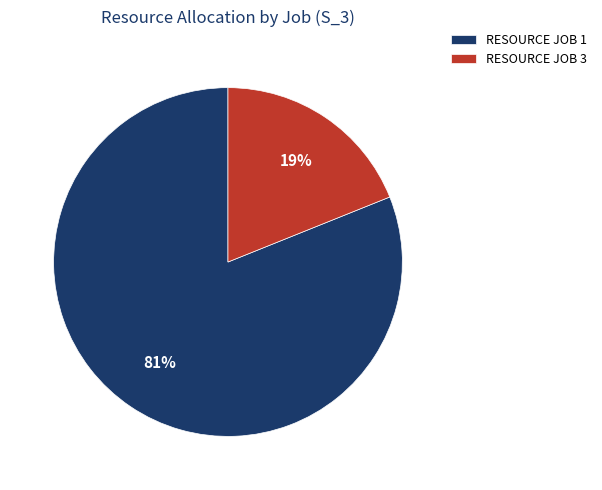

What is the majority slice?

RESOURCE JOB 1